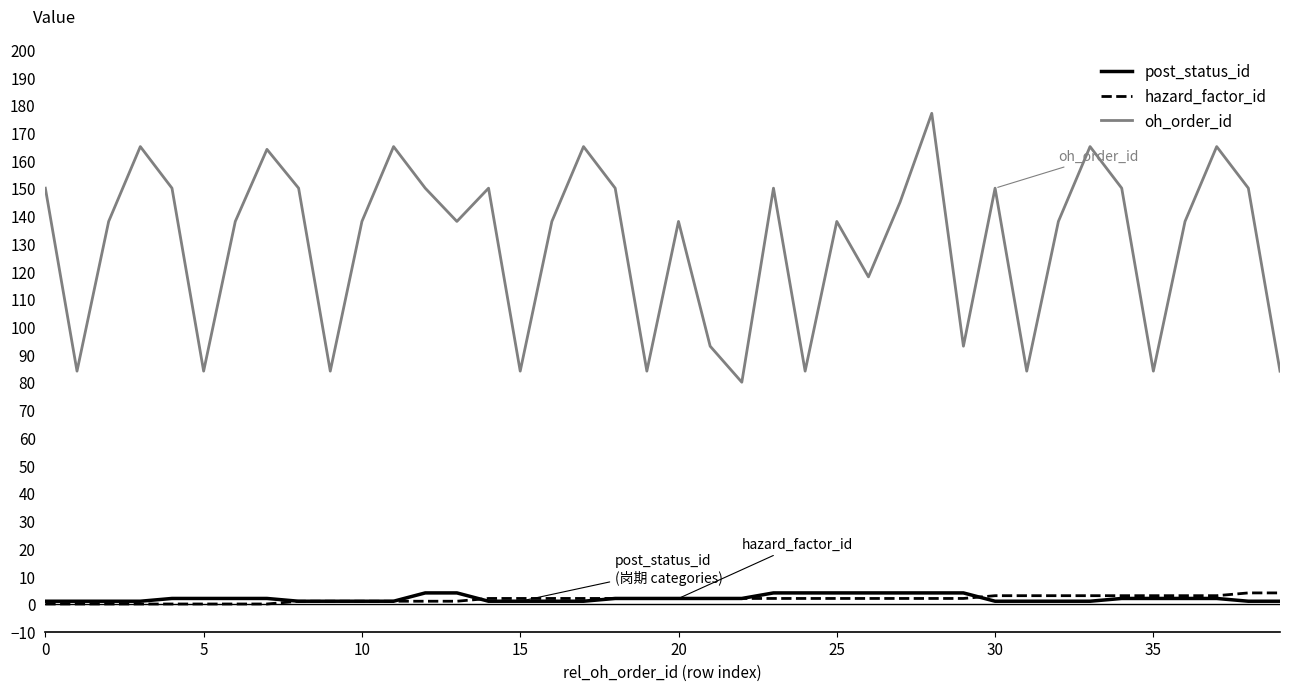

True or false: post_status_id and oh_order_id cross at least once.

False